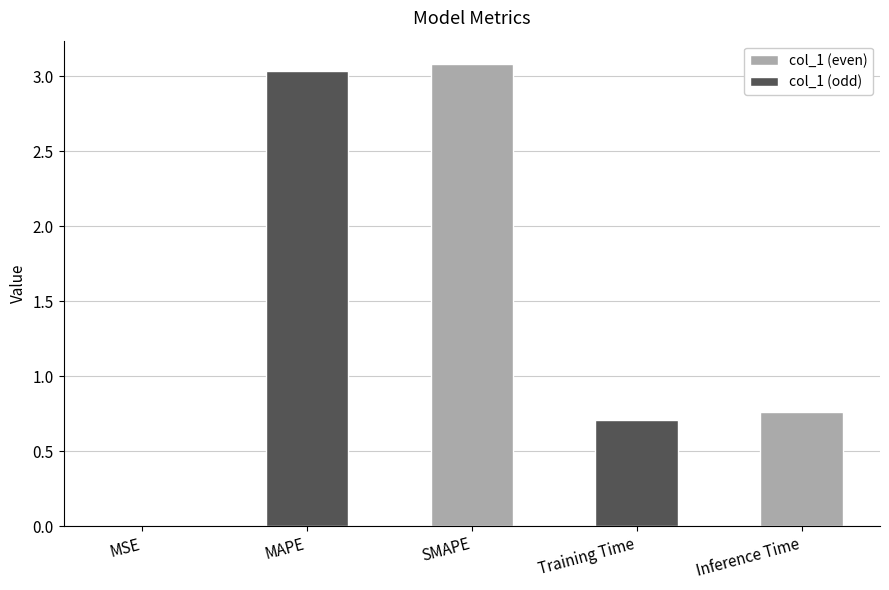

Where is the data nearest to the value 1?

Inference Time